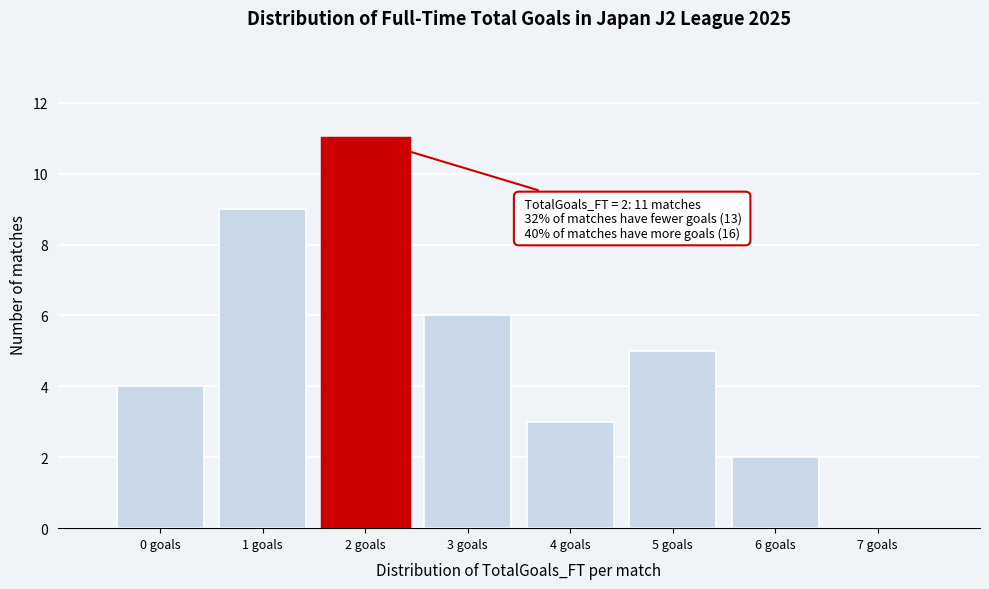

Which range on the x-axis has the tallest bar?

1.5 to 2.5